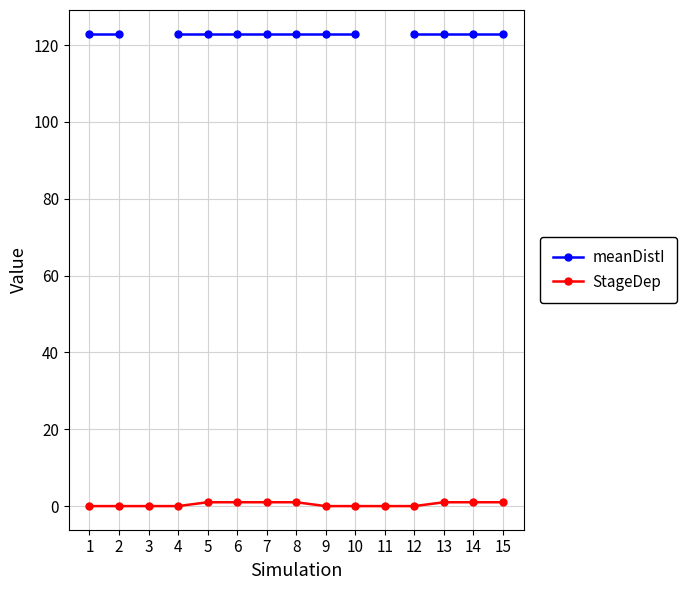

What are all the series names shown in the legend?

meanDistI, StageDep